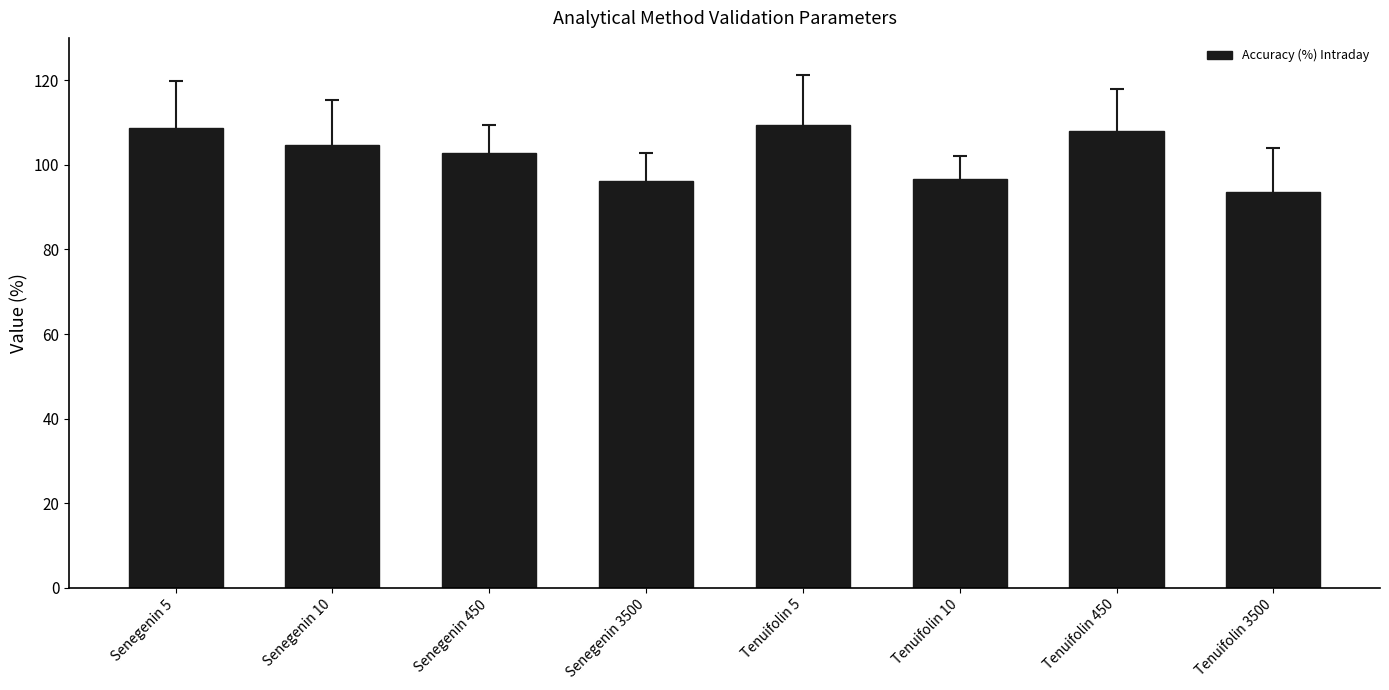

What value does the data have at Tenuifolin 10?

96.7